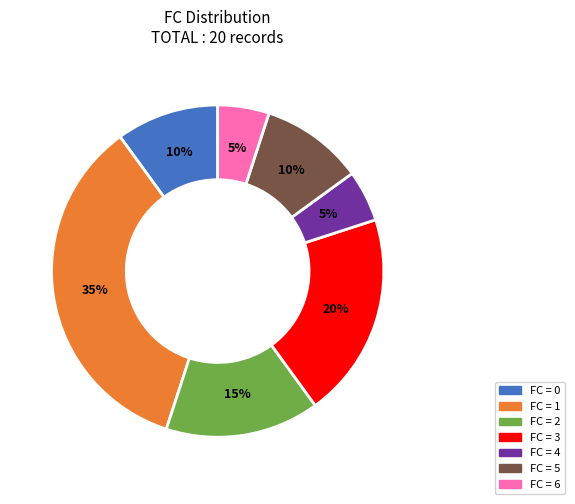

To the nearest percent, what is the average slice percentage?

14%